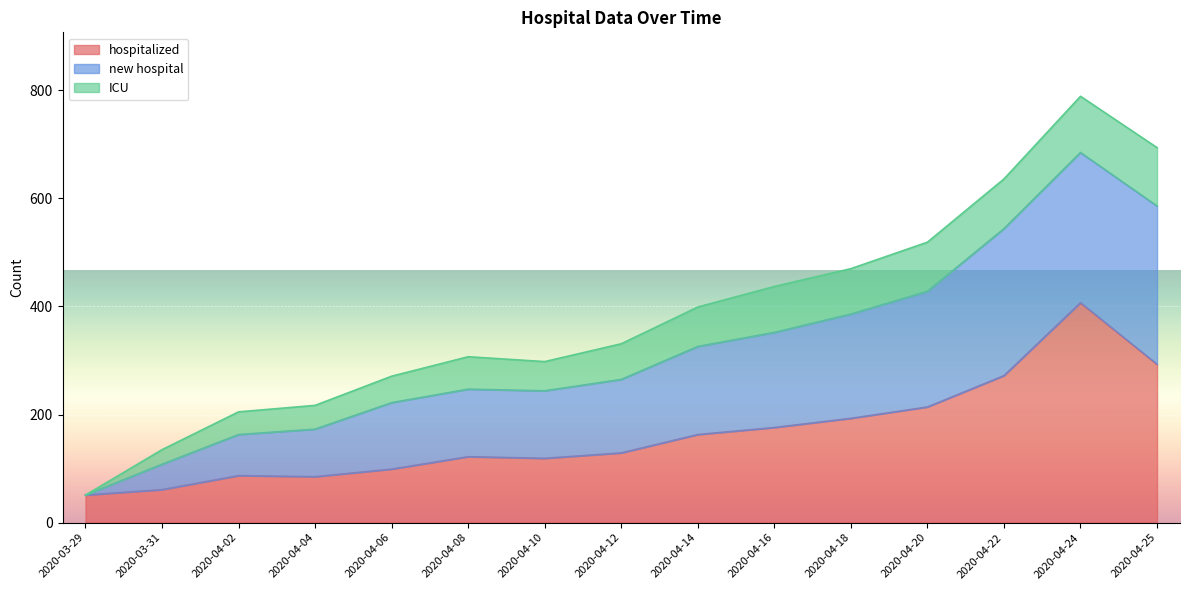

Which series changed the most between 2020-03-31 and 2020-04-08?

new hospital